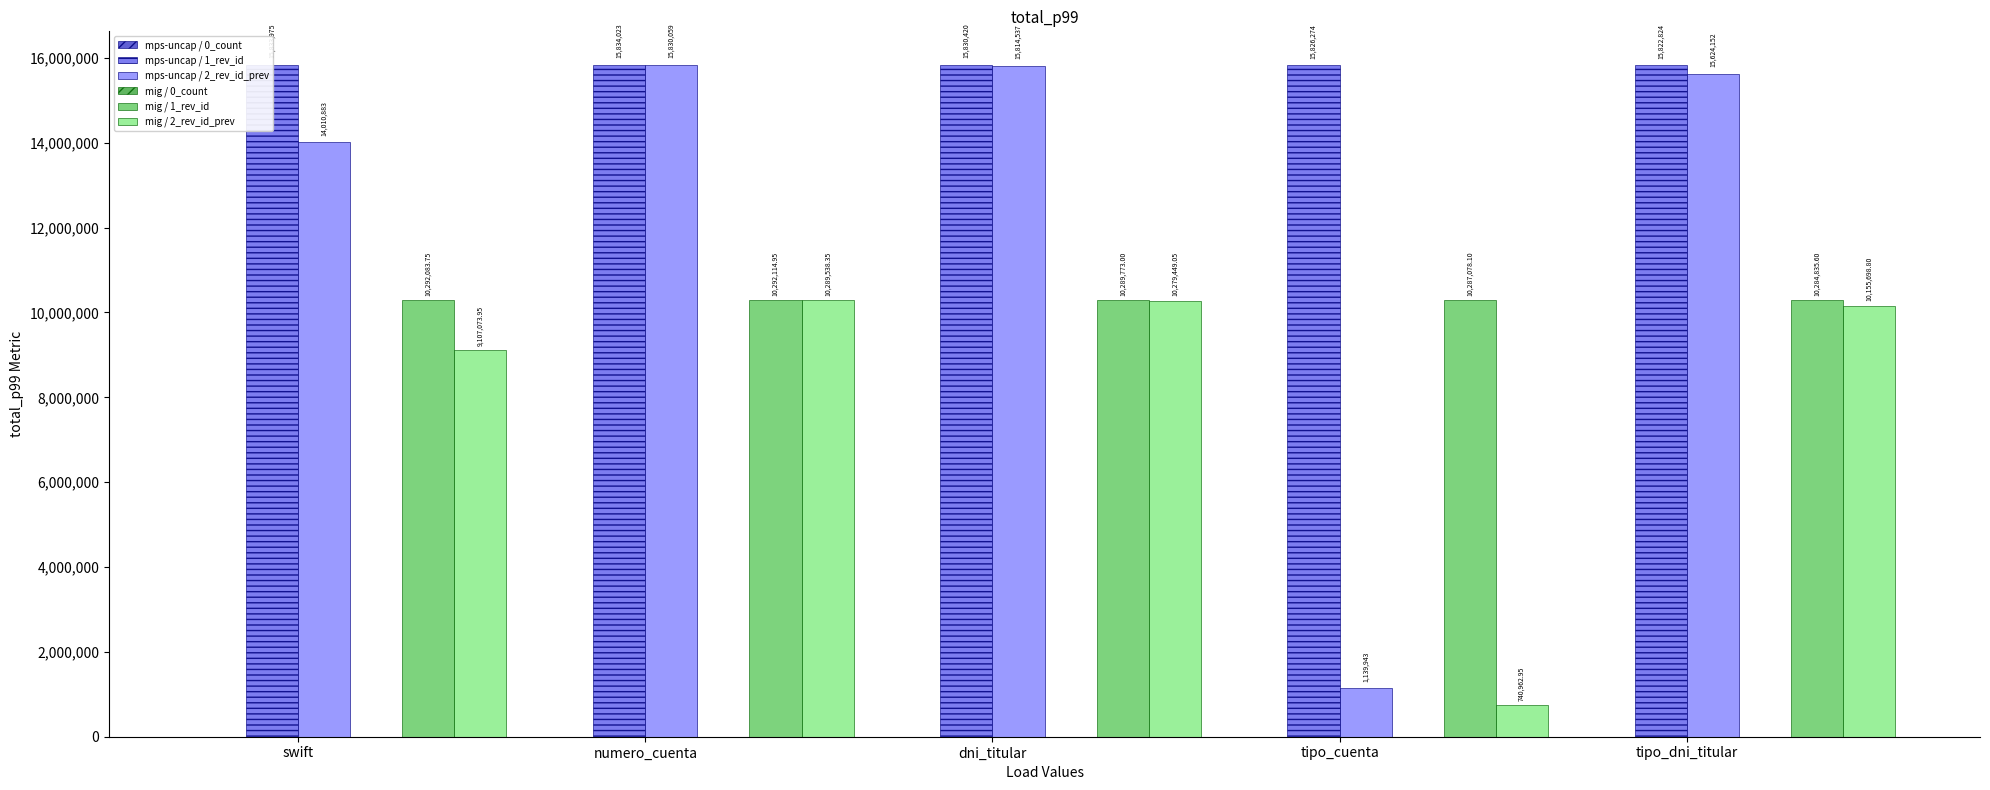

What is the total value across all series at dni_titular?

52214189.0